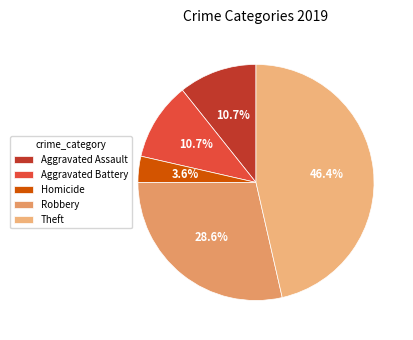

Is it true that Aggravated Battery is 1% of the pie?

False